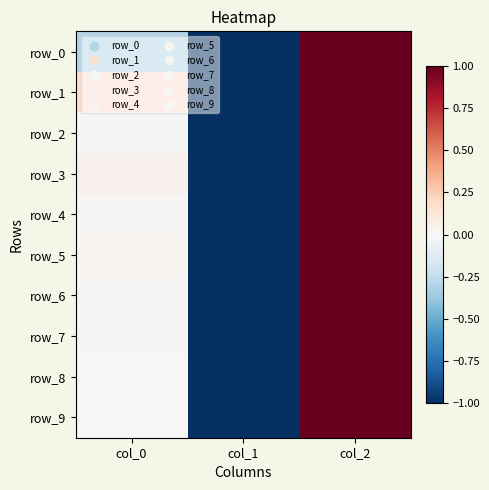

At which label does row_9 first exceed 0?

col_0